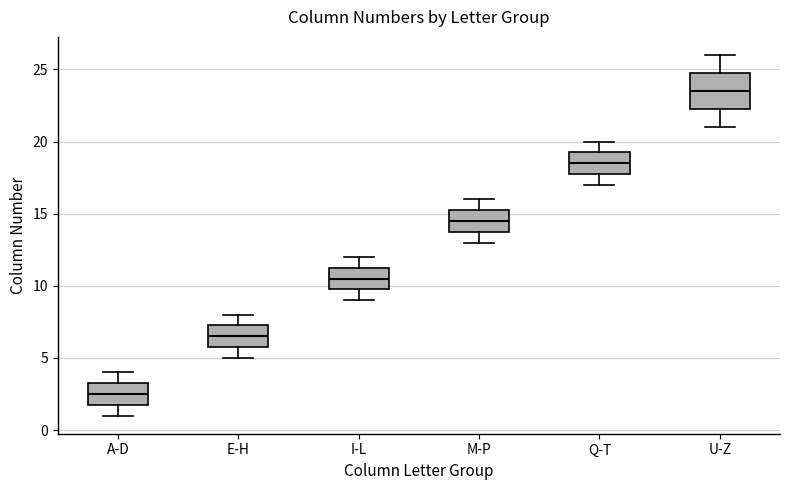

Which box has the highest median line?

U-Z